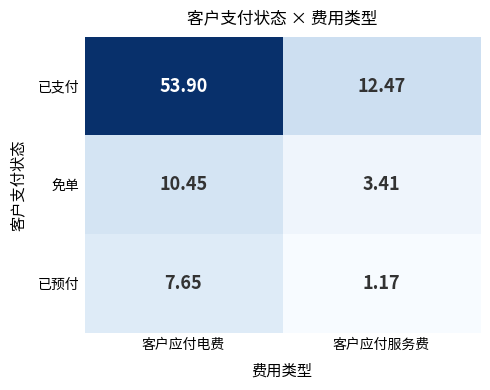

At which label is 已支付 closest to 33?

客户应付服务费